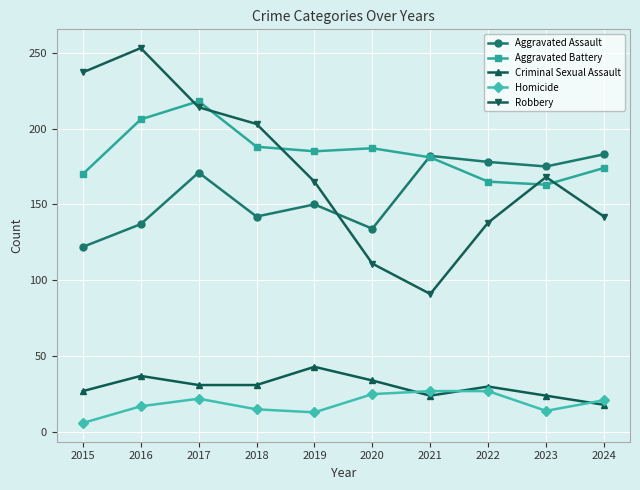

What is the sum of all Aggravated Assault values?

1574